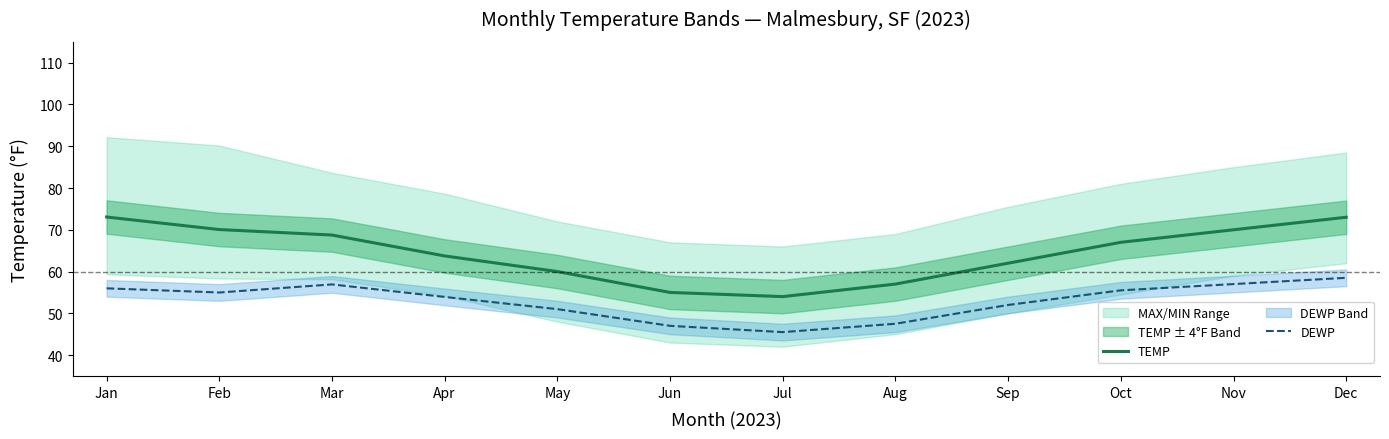

Reading left to right, extract all data points from this chart.

TEMP: Jan=73.1	Feb=70.1	Mar=68.7	Apr=63.7	May=60.0	Jun=55.0	Jul=54.0	Aug=57.0	Sep=62.0	Oct=67.0	Nov=70.0	Dec=73.0
DEWP: Jan=56.0	Feb=55.0	Mar=56.9	Apr=53.9	May=51.0	Jun=47.0	Jul=45.5	Aug=47.5	Sep=52.0	Oct=55.5	Nov=57.0	Dec=58.5